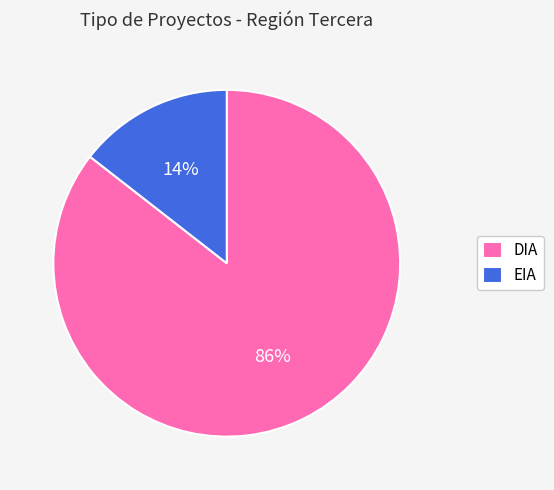

Is there any slice that represents more than half of the pie?

Yes